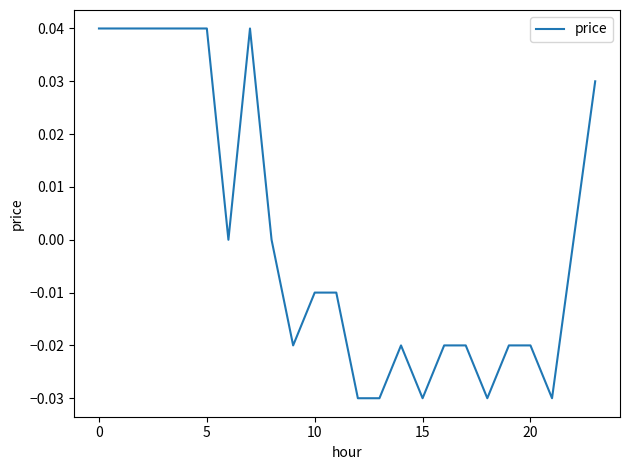

How many points are higher than both their immediate neighbors (excluding endpoints)?

2